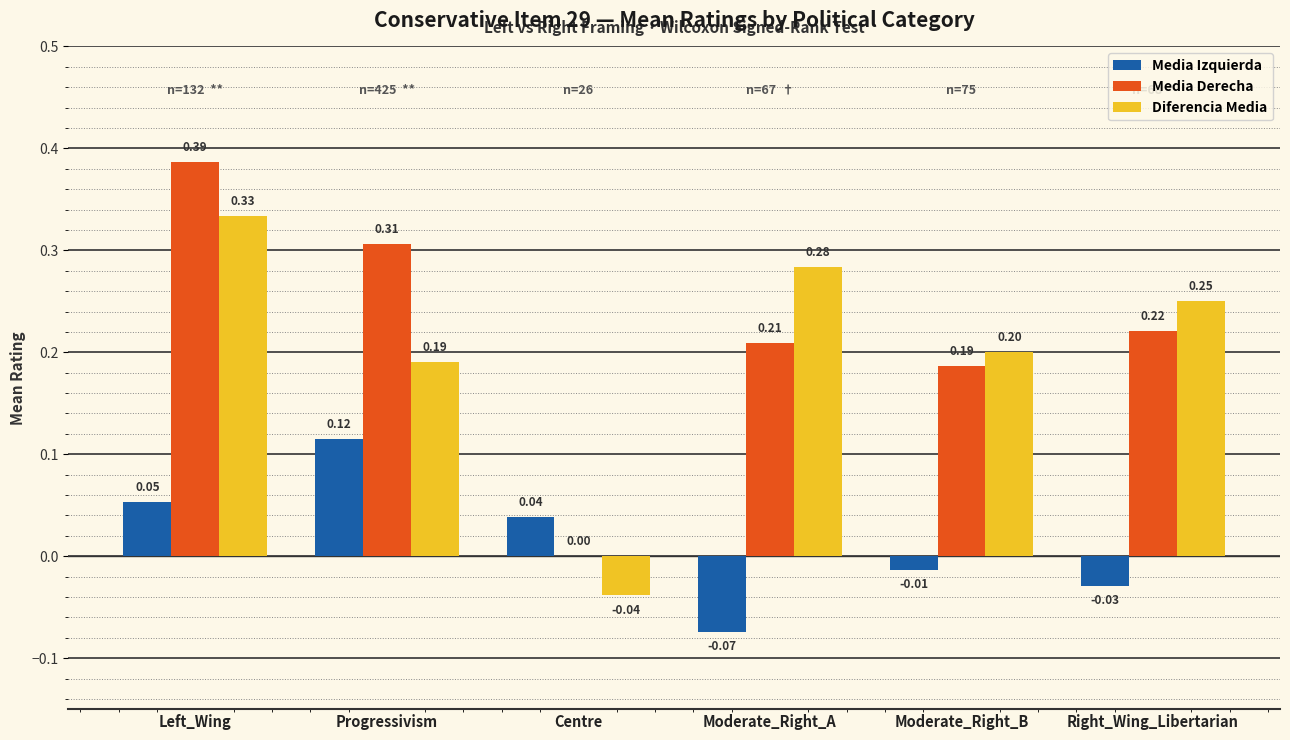

Which category has the highest value in the Media Izquierda series?

Progressivism